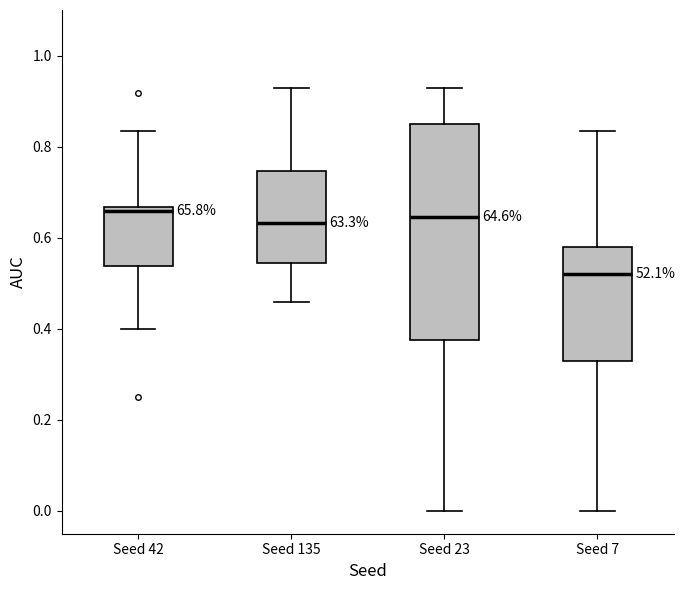

Where is the lower edge of the box for Seed 23 on the y-axis? The values are not printed on the chart, so give them approximately, as read against the axis.

0.38